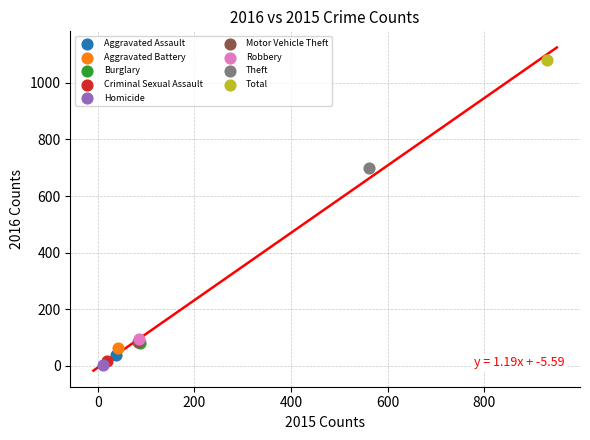

What are all the series names shown in the legend?

Aggravated Assault, Aggravated Battery, Burglary, Criminal Sexual Assault, Homicide, Motor Vehicle Theft, Robbery, Theft, Total